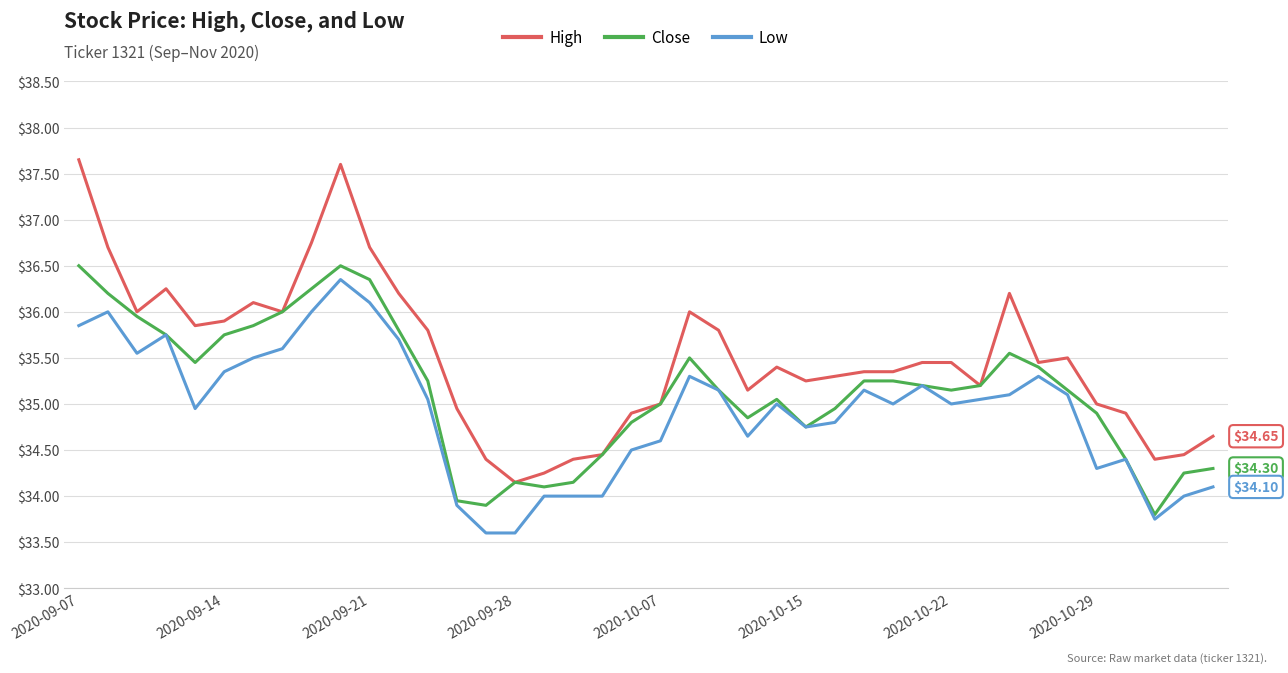

Which series has the largest range (max minus min)?

High